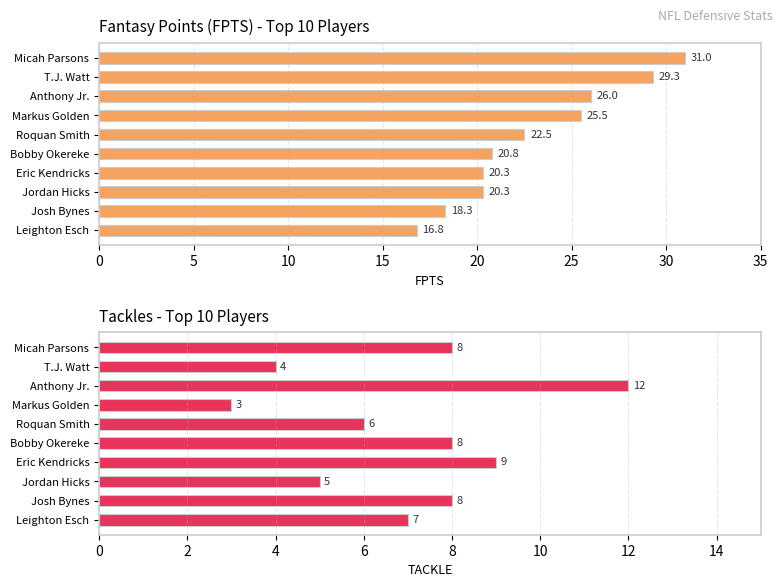

The FPTS series shows 18.3 at Josh Bynes. True or false?

True